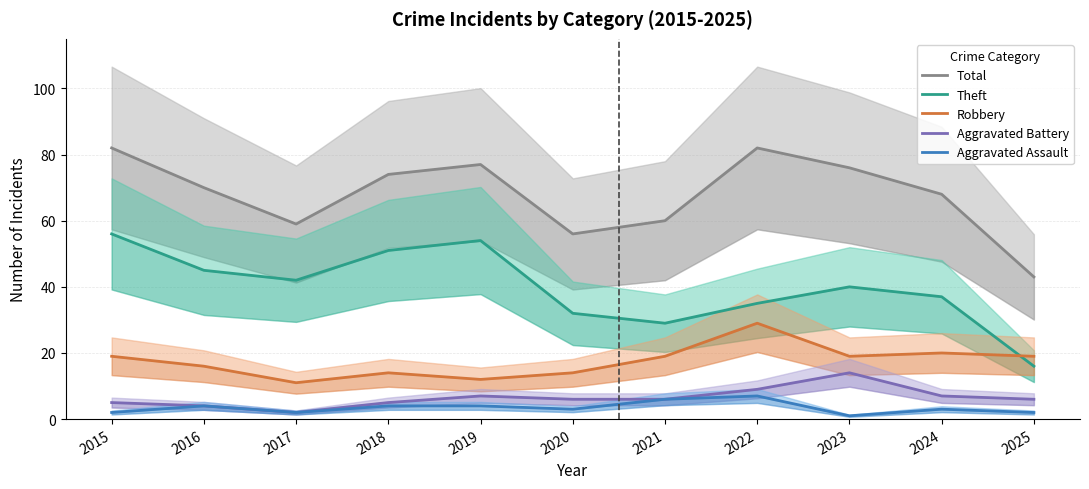

True or false: Robbery and Theft intersect in this chart.

True